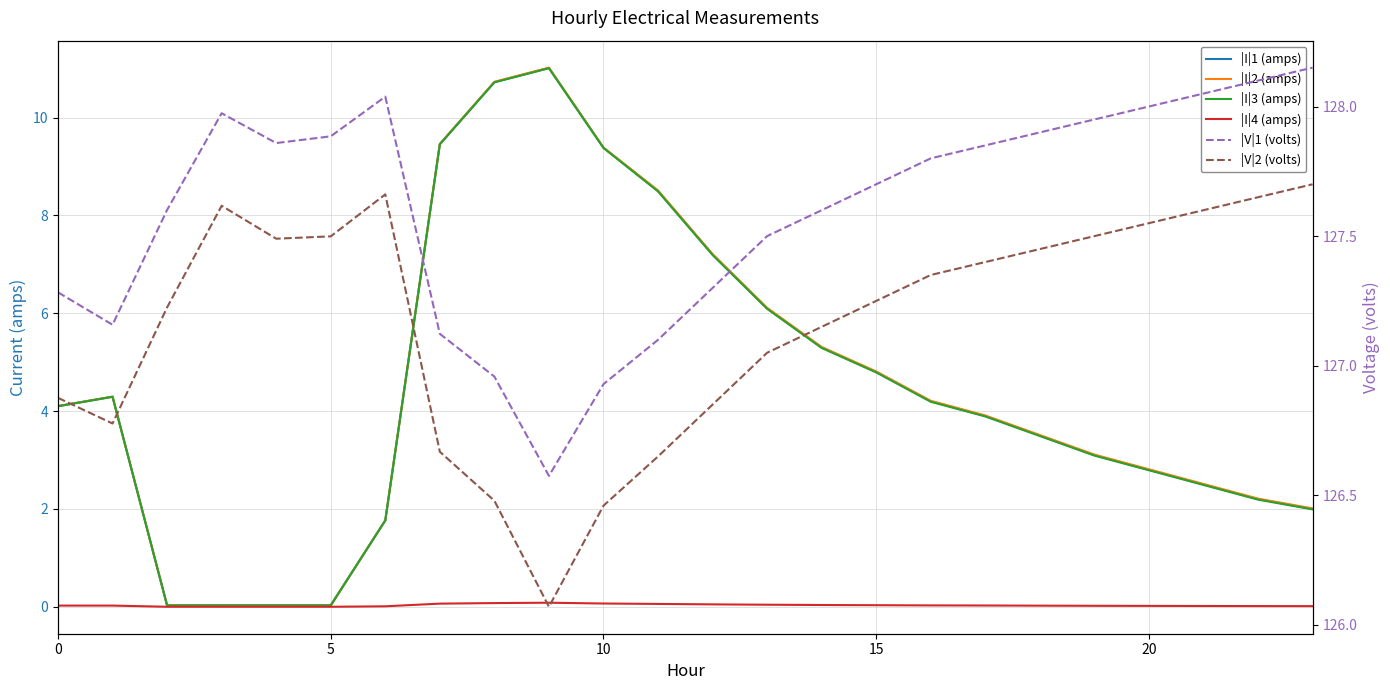

The value of |I|1 (amps) at 8 is 10.7. True or false?

True